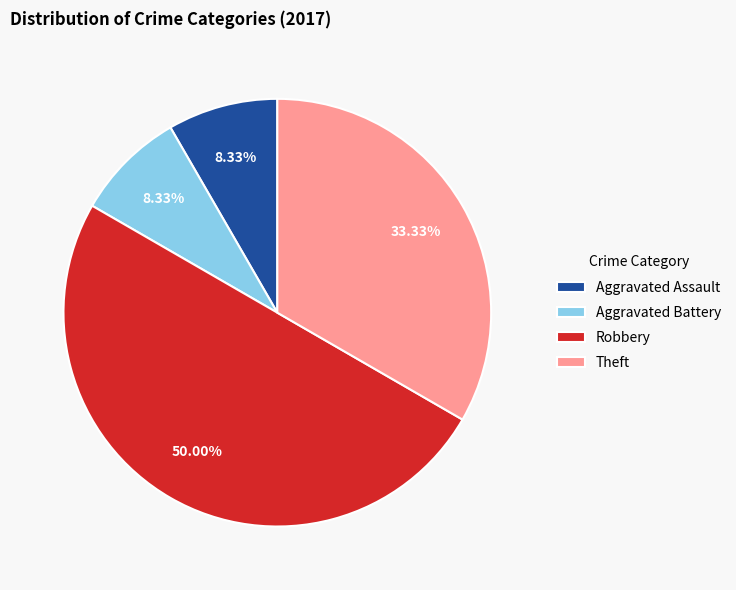

To the nearest percent, what is the difference between the largest and smallest slice percentages?

42%